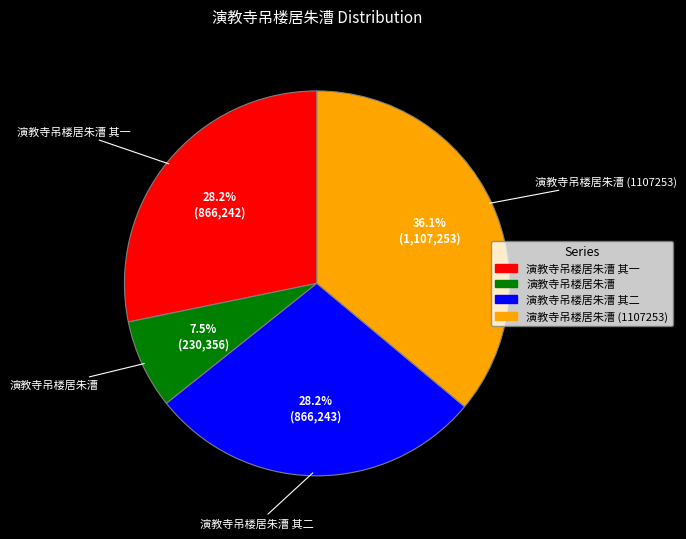

Is there a majority slice in this chart?

No